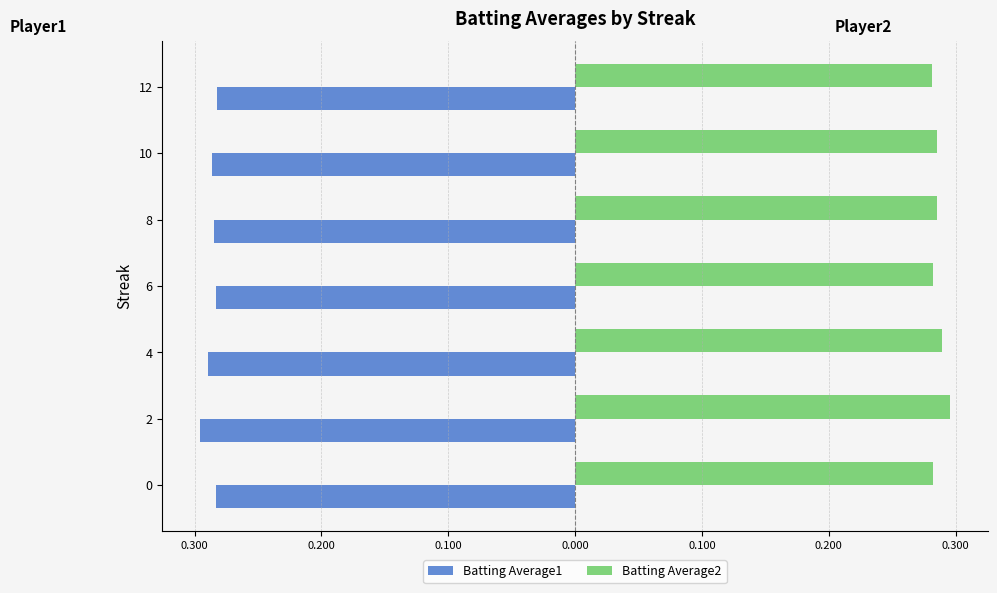

What are all the series names shown in the legend?

Batting Average1, Batting Average2